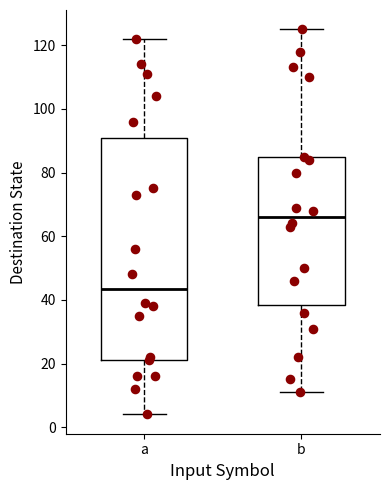

Comparing the boxes themselves (not the whiskers), which one is the tallest?

a